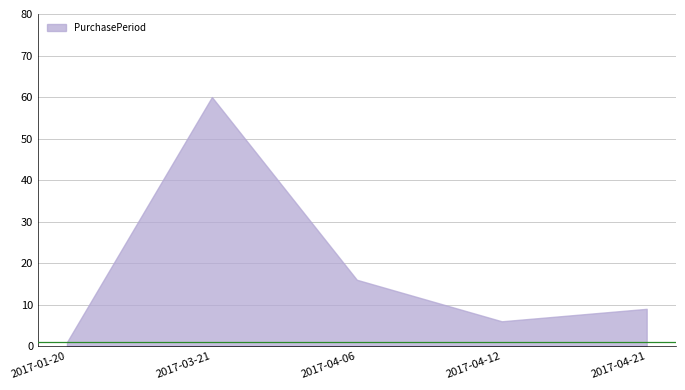

Count the number of data series in this chart.

1